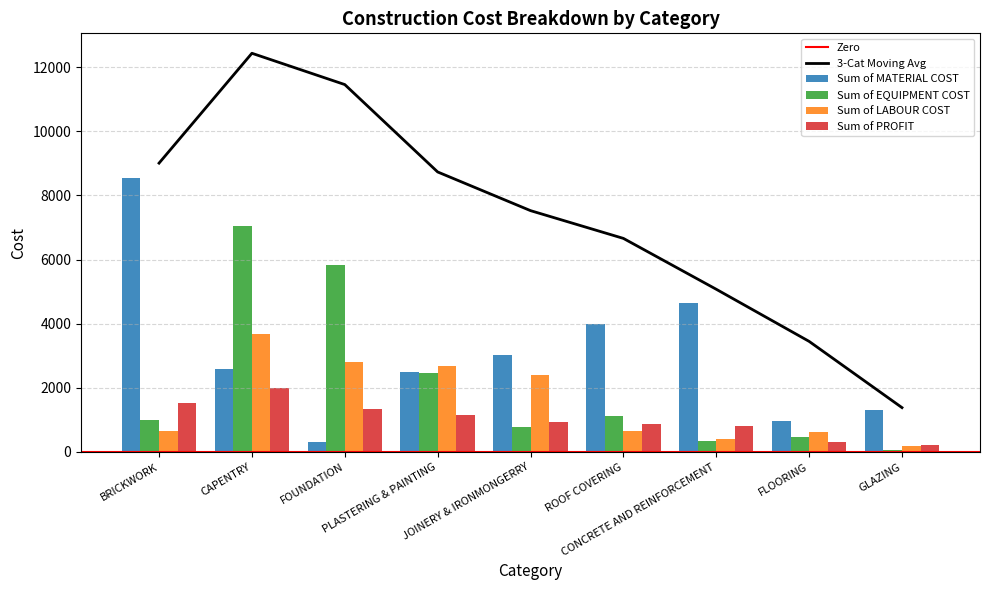

What is the value of the Sum of EQUIPMENT COST bar at the 2nd from the left?

7040.0